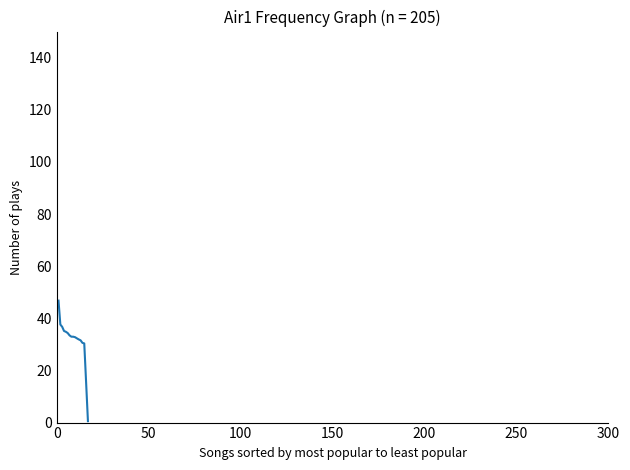

What is the greatest value displayed?

46.8